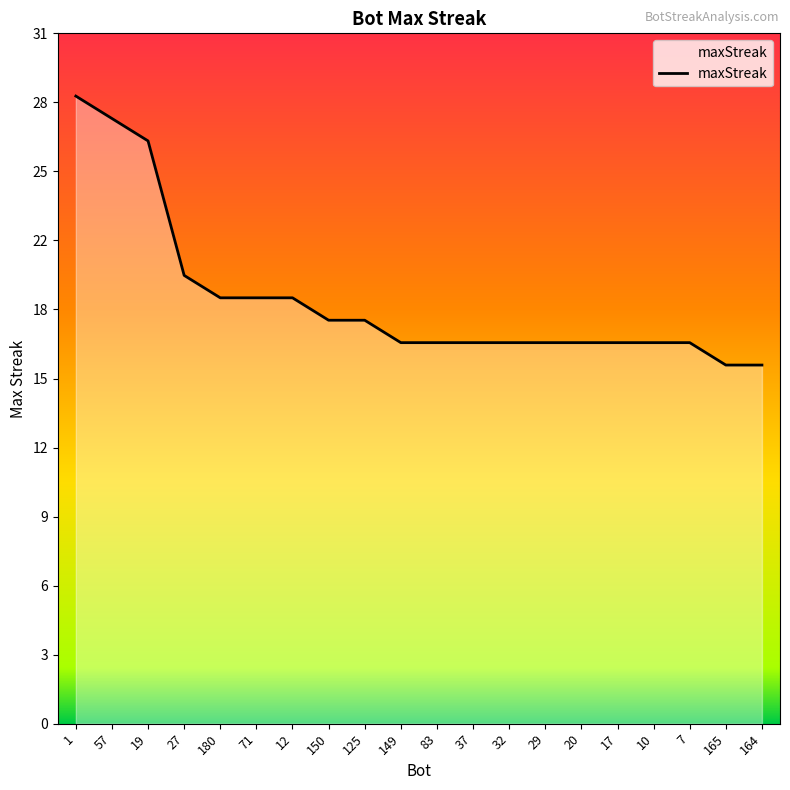

What is the ratio of the value at 20 to the value at 149?

1.0